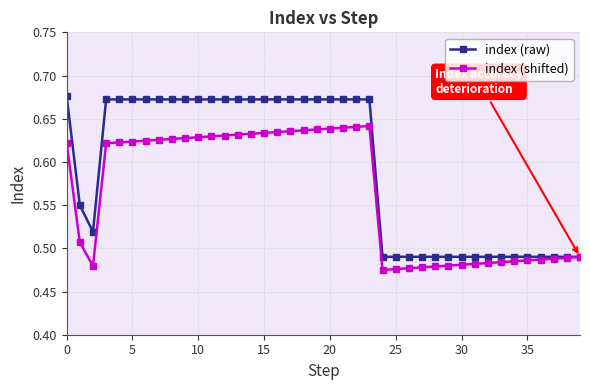

Which series has the largest total across all categories?

index (raw)